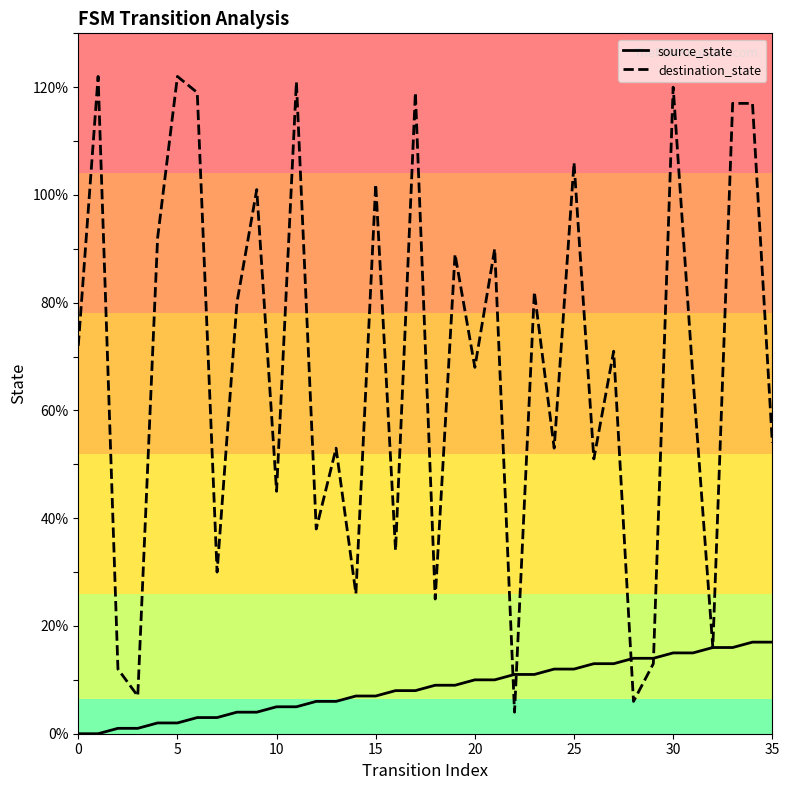

List the series in order of their peak value, highest first.

destination_state, source_state